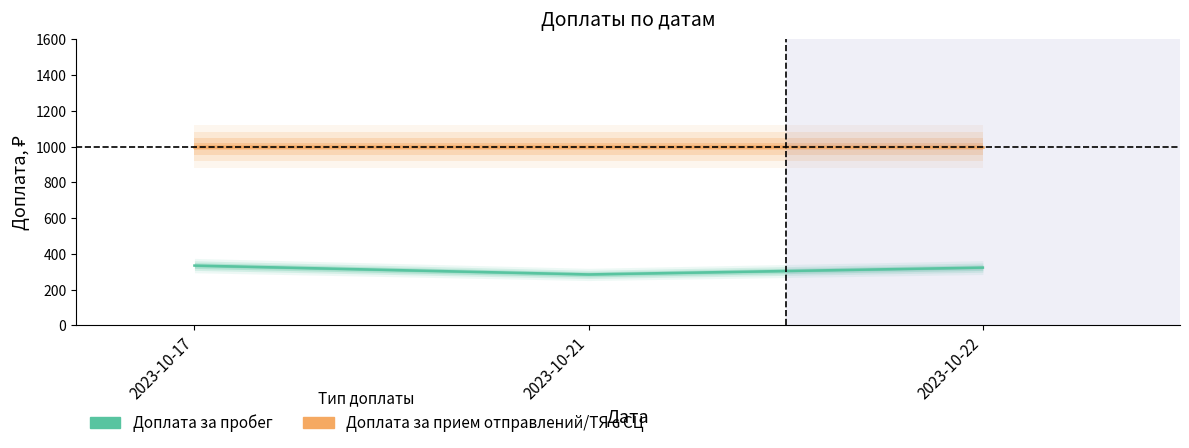

At how many categories does at least one series exceed 850?

3